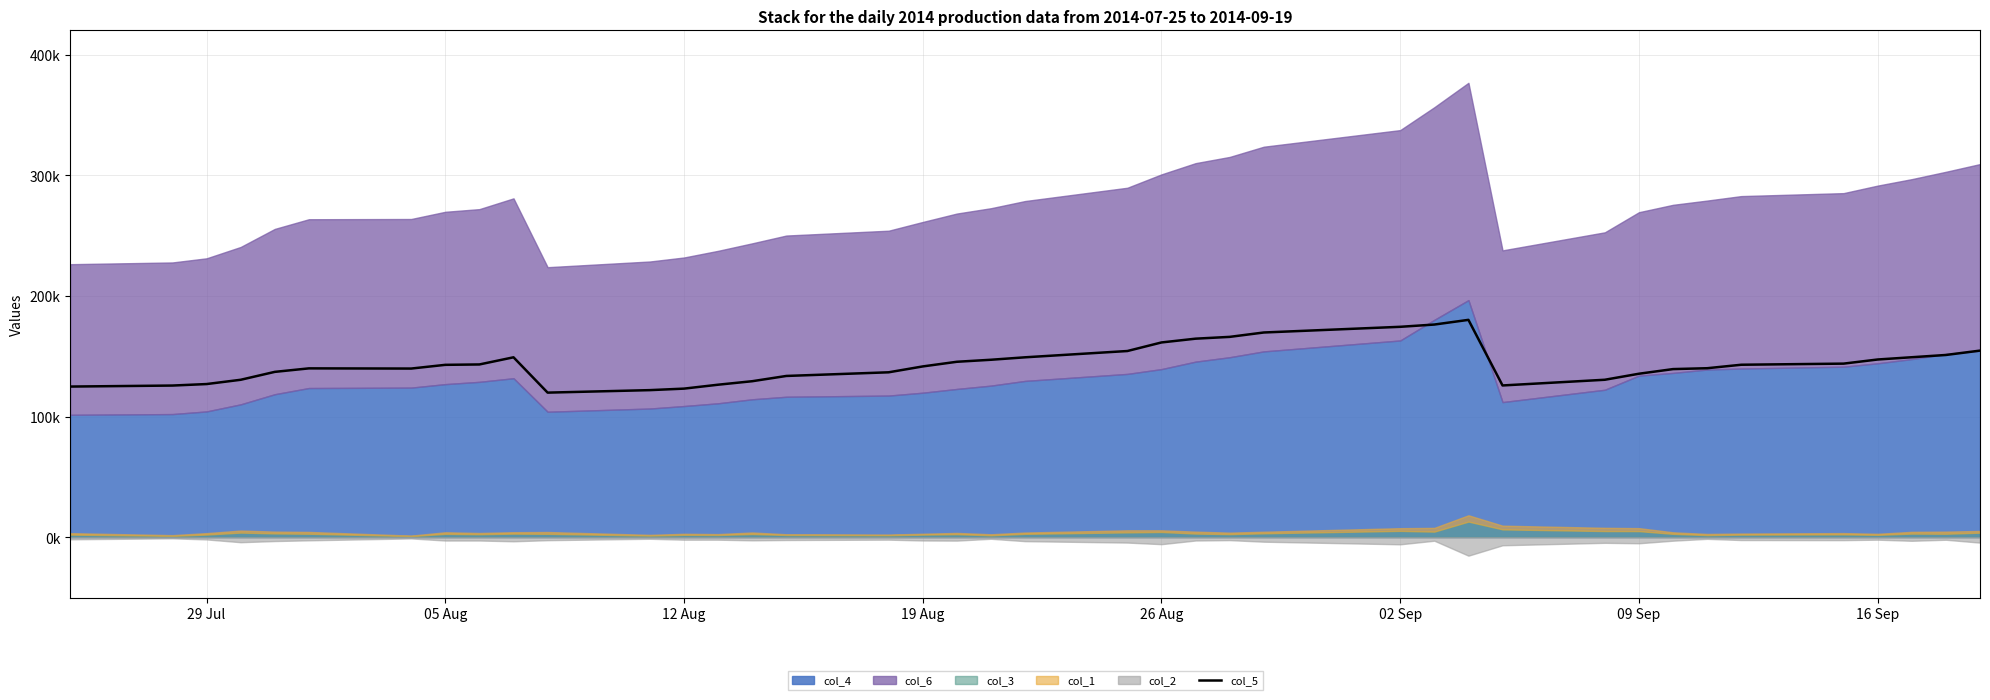

Does the chart display data point markers on the line(s)?

No